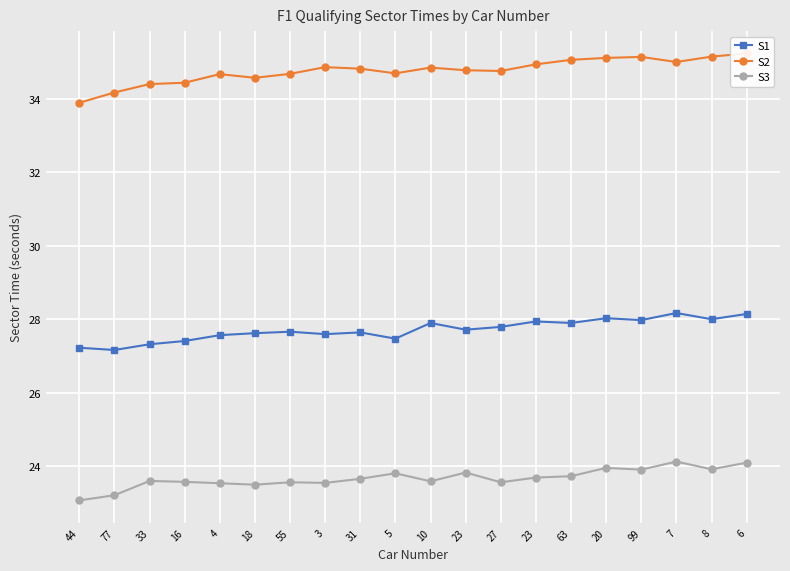

Which series changed the most between 4 and 7?

S1